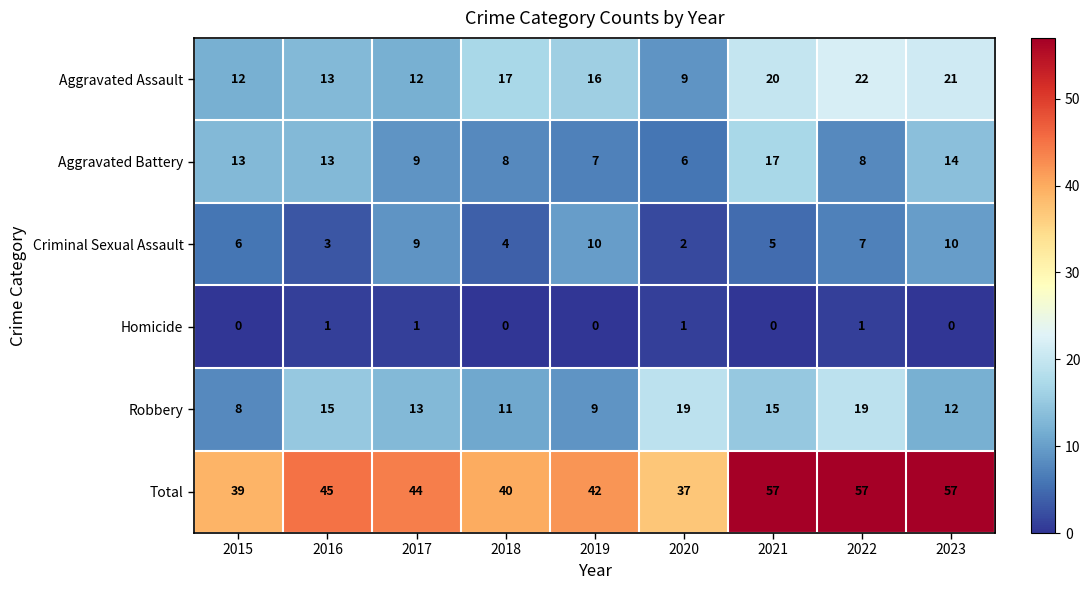

What is the total value across all series at 2016?

90